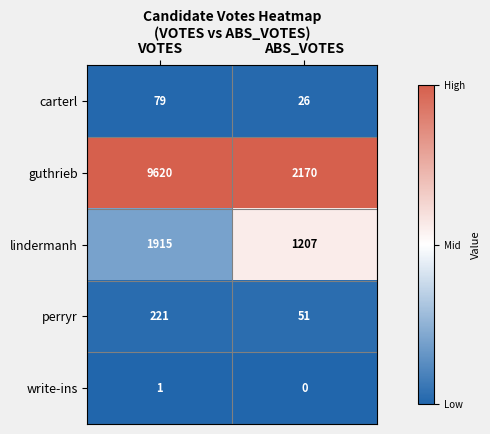

The value of lindermanh at ABS_VOTES is 1864. True or false?

False